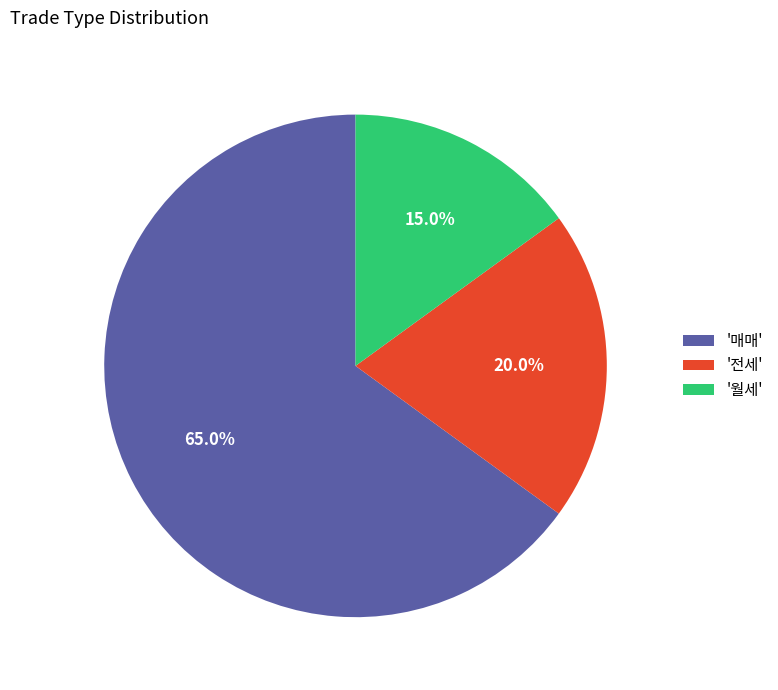

Does '매매' account for over 50% of the chart?

Yes